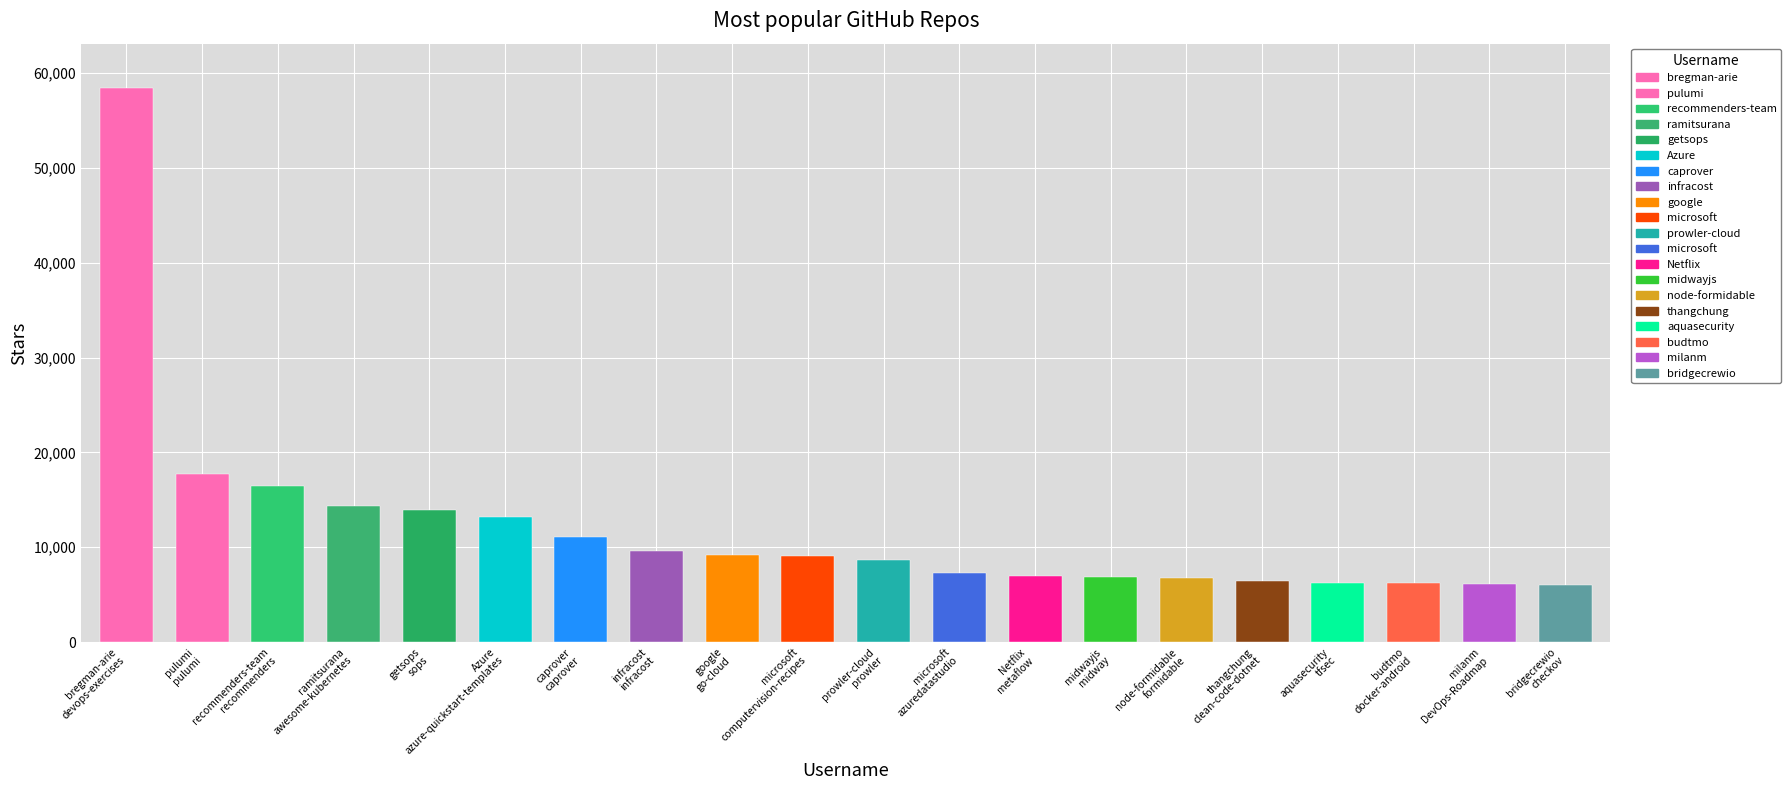

Is it true that the value at bridgecrewio
checkov is 9883?

False